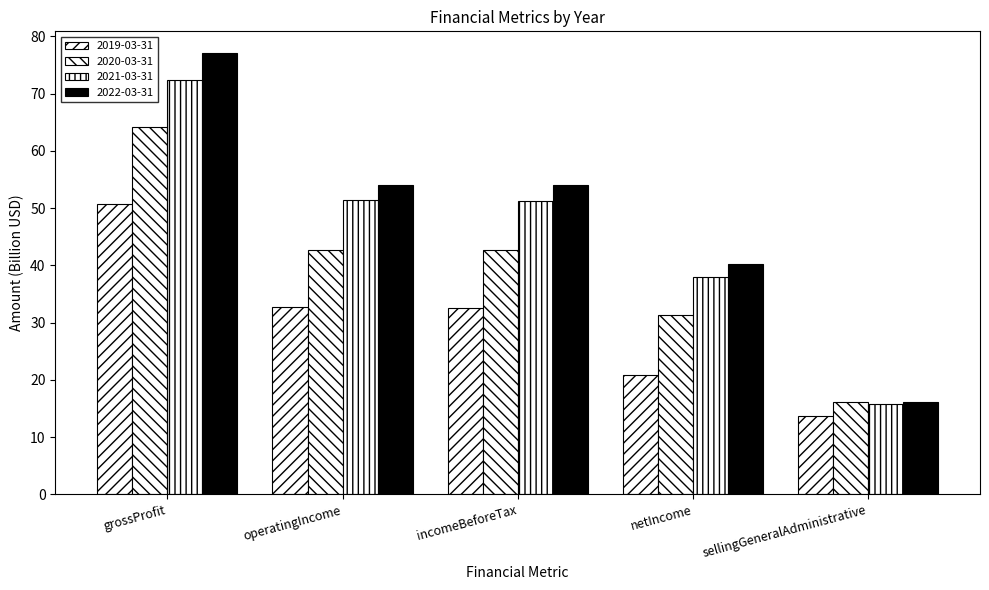

How many data points in 2022-03-31 are above 54?

3